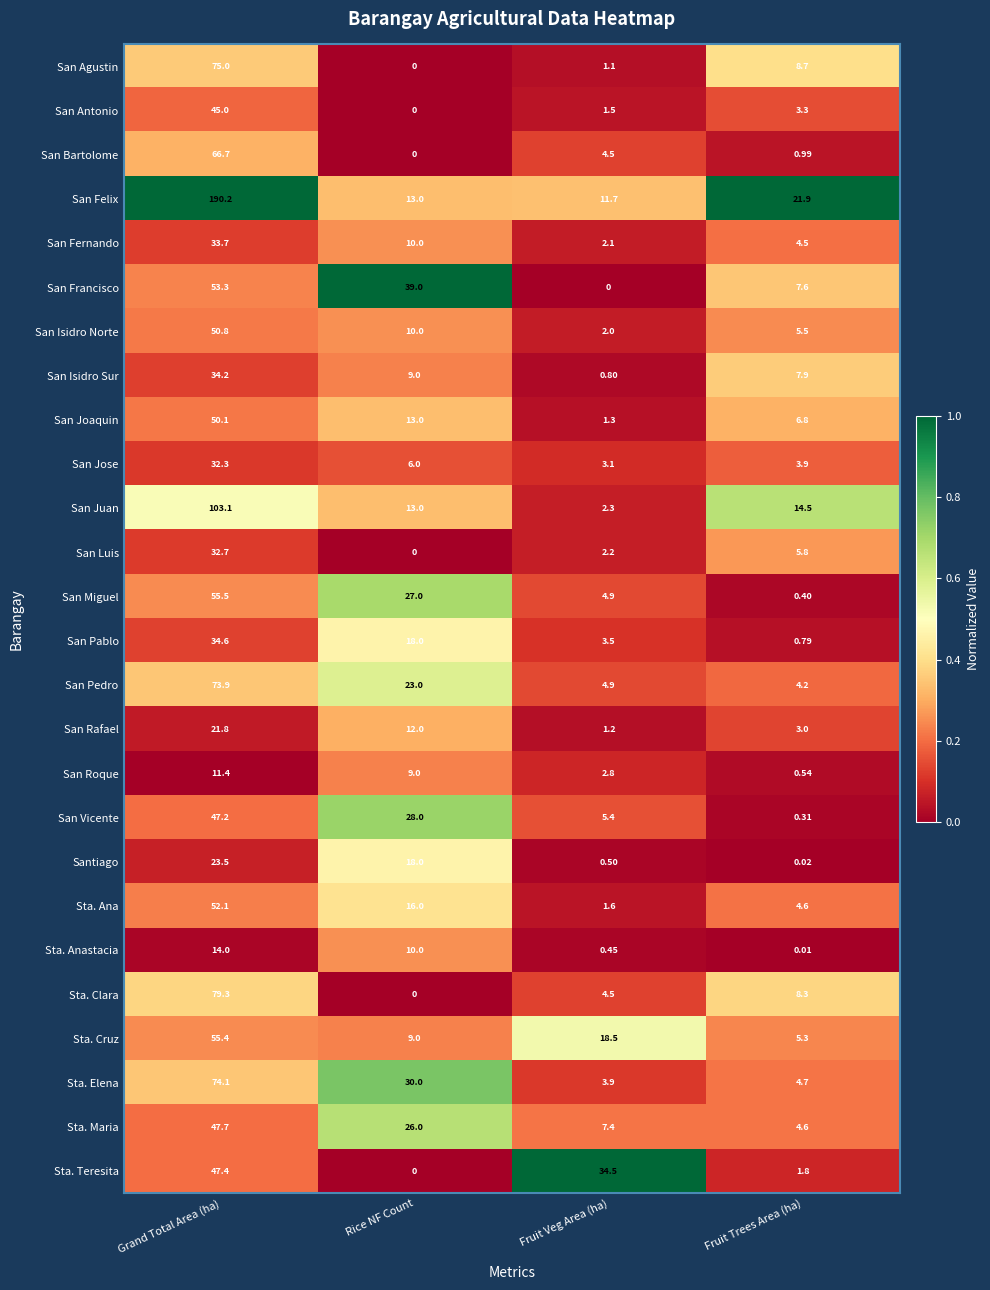

At Grand Total Area (ha), list the series in order from smallest to largest.

San Roque, Sta. Anastacia, San Rafael, Santiago, San Jose, San Luis, San Fernando, San Isidro Sur, San Pablo, San Antonio, San Vicente, Sta. Teresita, Sta. Maria, San Joaquin, San Isidro Norte, Sta. Ana, San Francisco, Sta. Cruz, San Miguel, San Bartolome, San Pedro, Sta. Elena, San Agustin, Sta. Clara, San Juan, San Felix